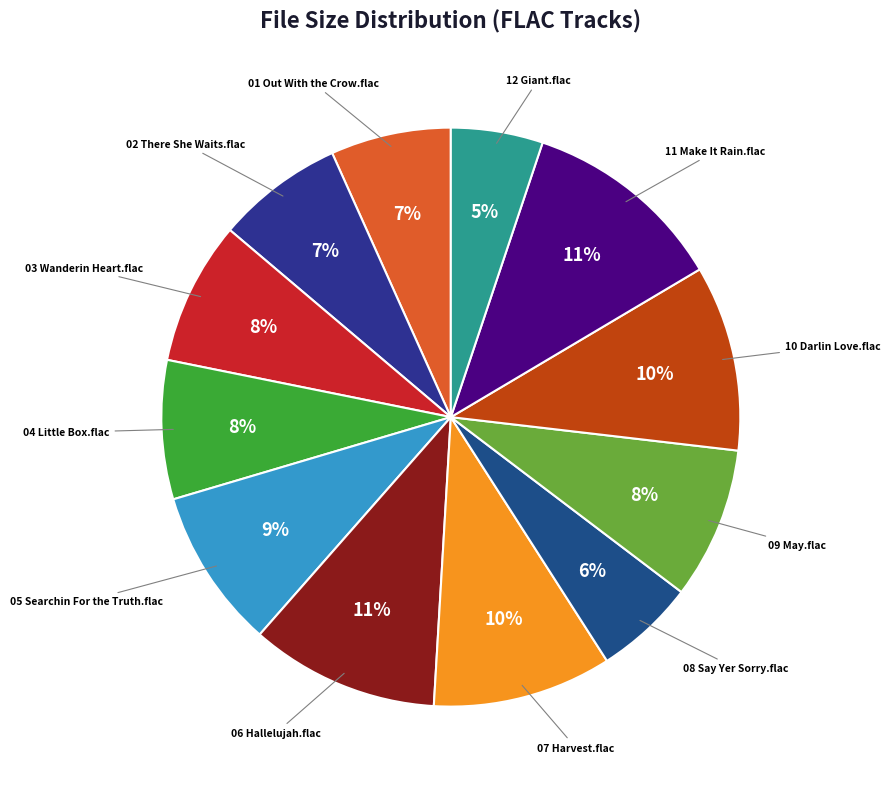

To the nearest percent, what portion does 08 Say Yer Sorry.flac represent?

6%